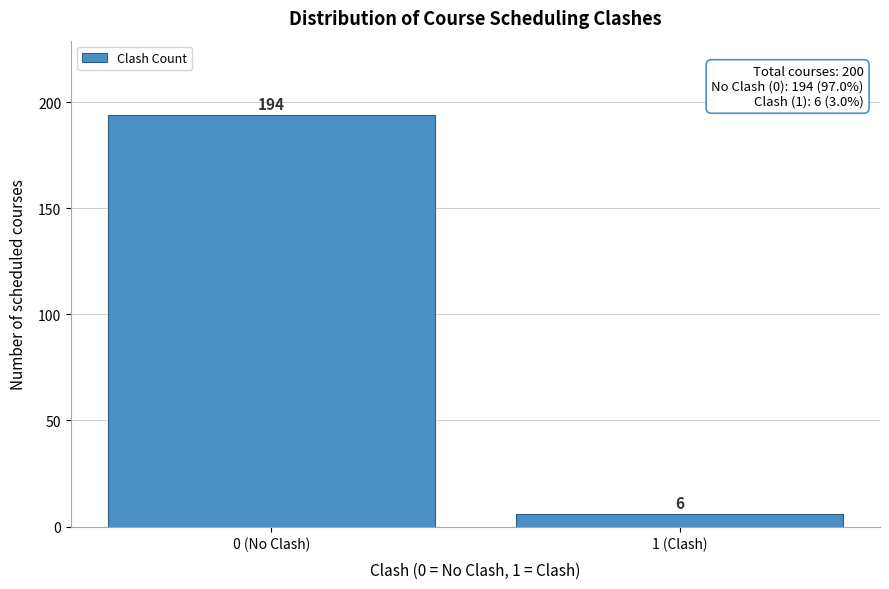

Reading left to right, transcribe all the data shown in this chart.

194	6